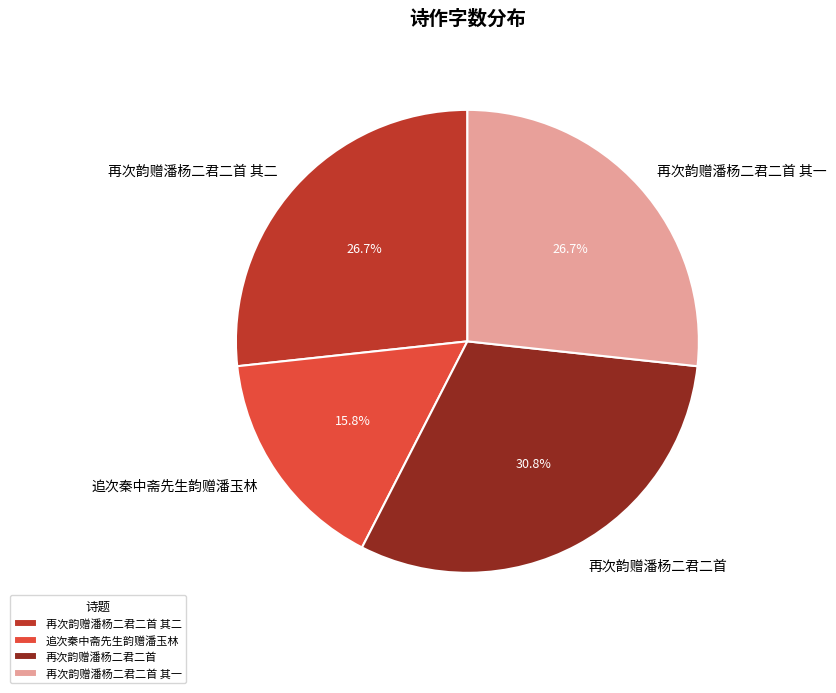

Is the sum of 再次韵赠潘杨二君二首 and 再次韵赠潘杨二君二首 其二 greater than half?

Yes